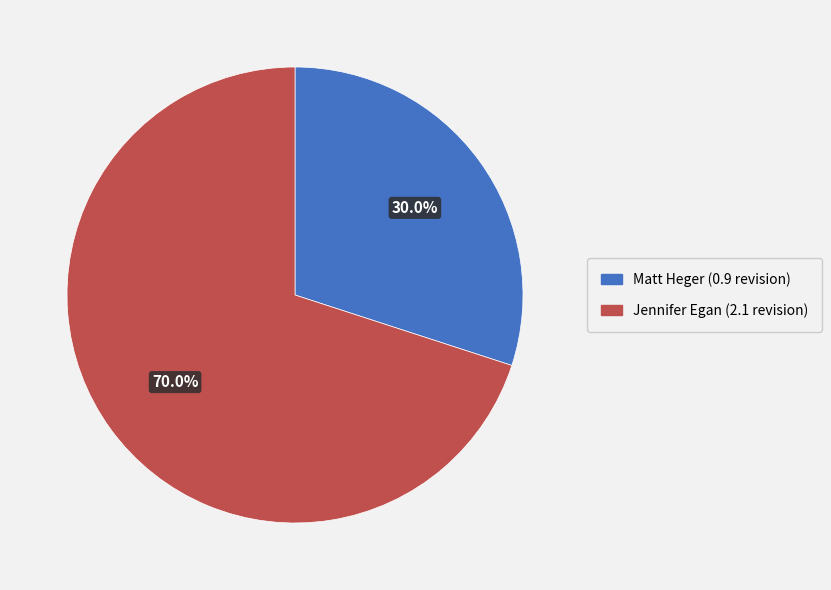

What percentage is NOT represented by Jennifer Egan?

30.0%